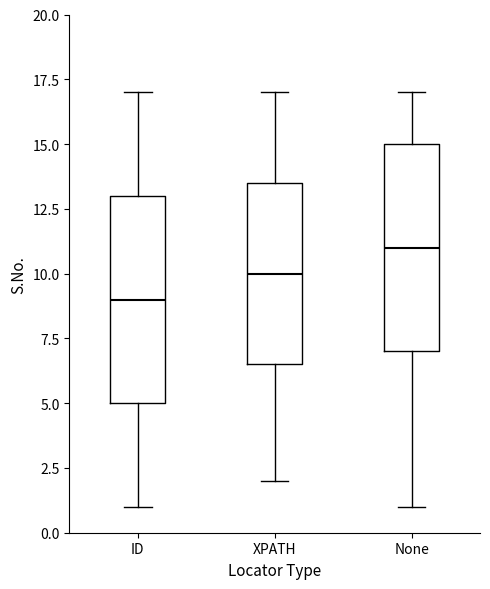

Reading left to right, read every box against the y-axis: the position of its median line, the range the box covers, and the ends of its whiskers. The values are not printed on the chart, so give them approximately, as read against the axis.

ID: median 9.0, box 5.0 to 13.0, whiskers 1.0 to 17.0
XPATH: median 10.0, box 6.5 to 13.5, whiskers 2.0 to 17.0
None: median 11.0, box 7.0 to 15.0, whiskers 1.0 to 17.0